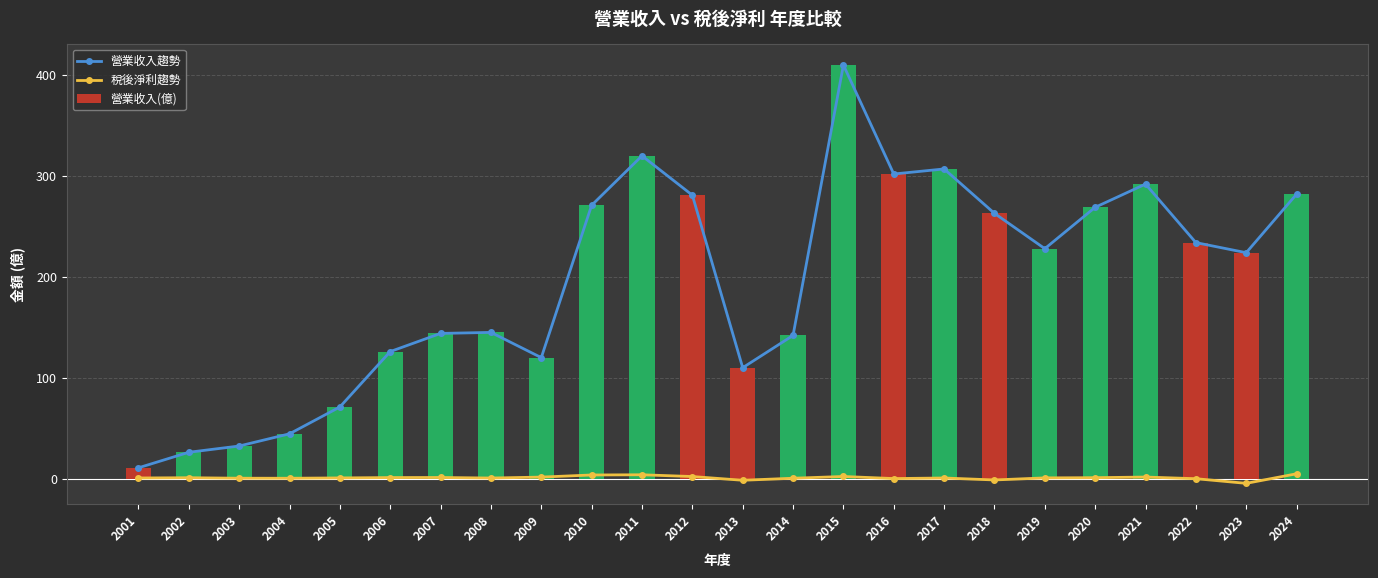

Which category has the highest value in the 營業收入(億) series?

2015